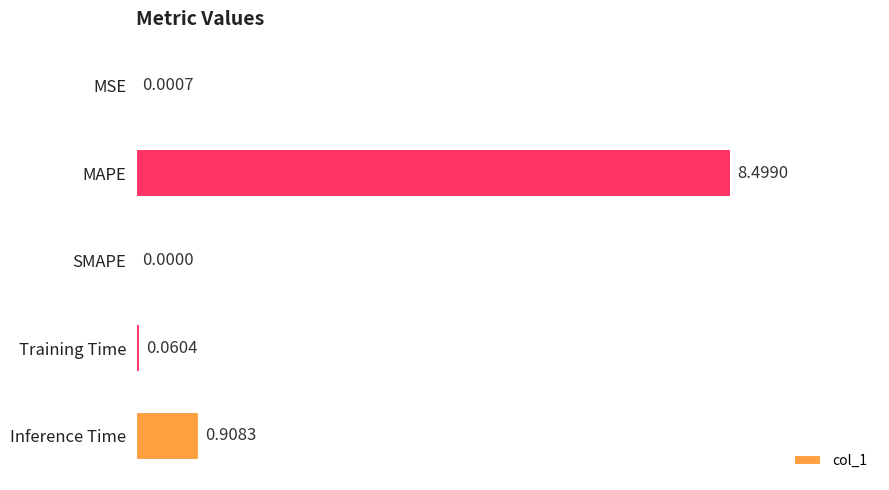

Where is the data nearest to the value 4?

Inference Time